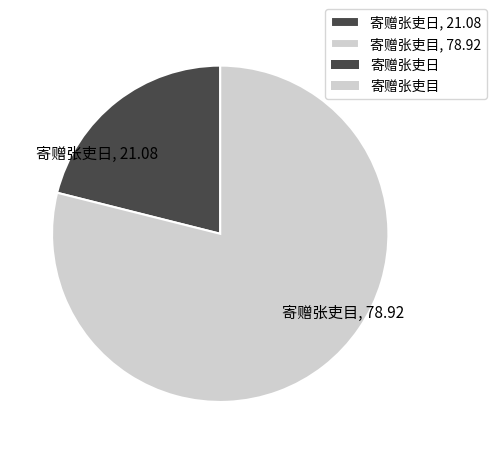

What is the ratio of the value at 寄赠张吏目 to the value at 寄赠张吏日?

3.7